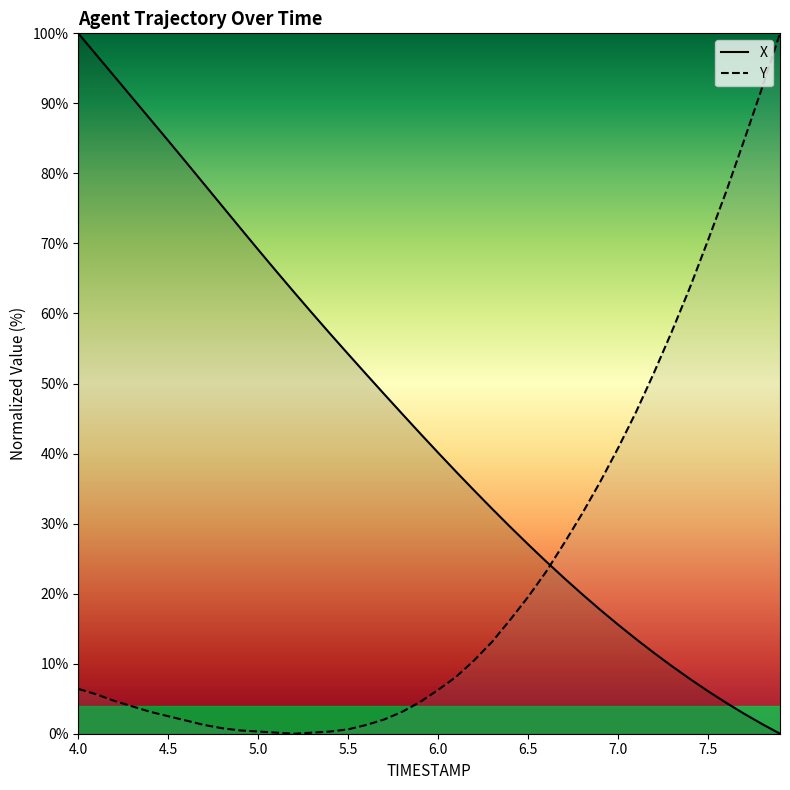

What is the difference between the maximum and minimum values in the Y series?

100.0